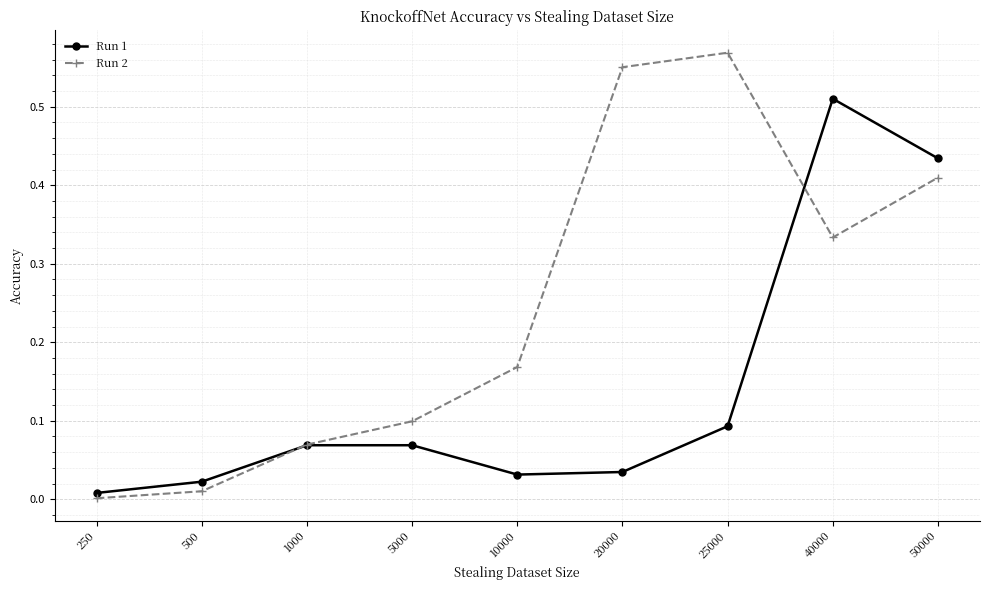

What is the sum of all Run 1 values?

1.3